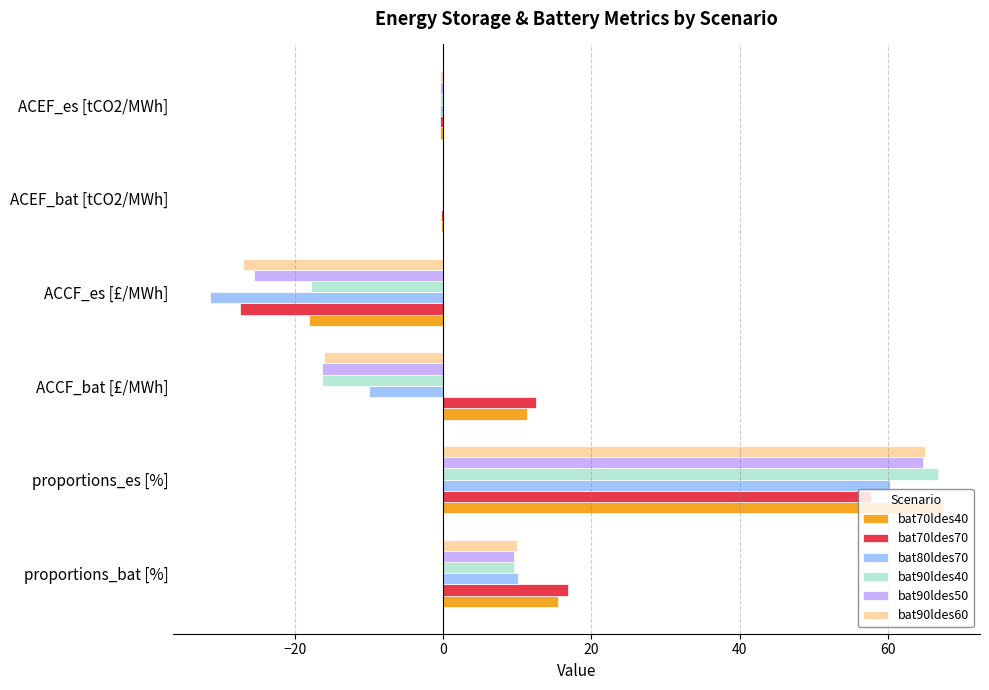

The bat90ldes60 series shows 15.2 at proportions_bat [%]. True or false?

False